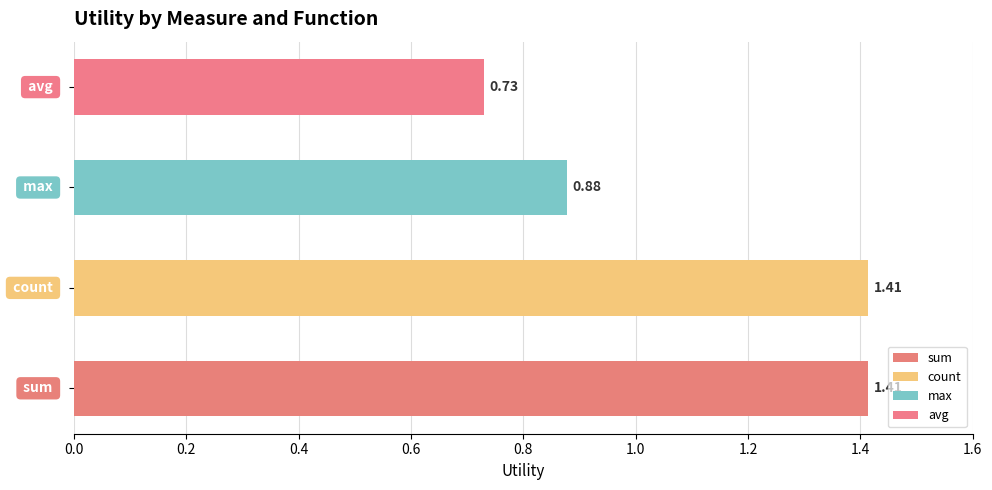

Which series has the largest total across all categories?

count